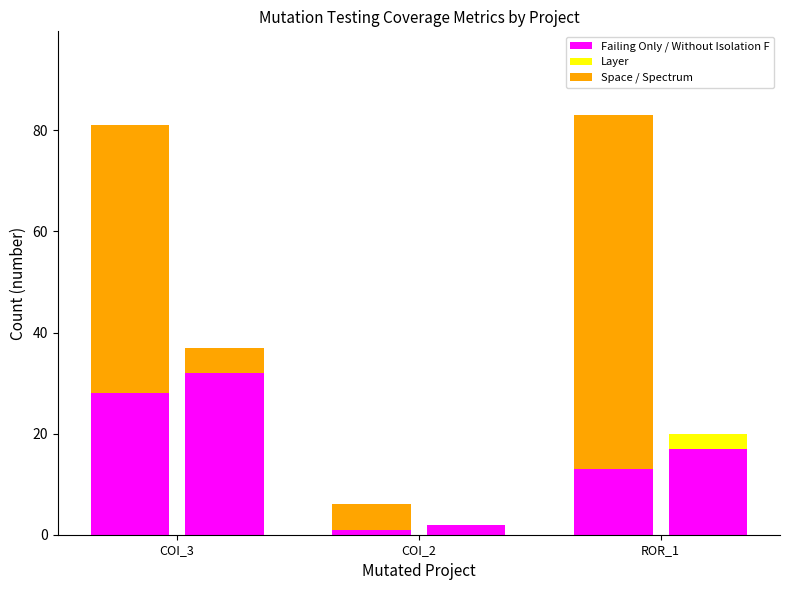

Rank the categories by SPC_FAILING_ONLY value from highest to lowest.

COI_3, ROR_1, COI_2